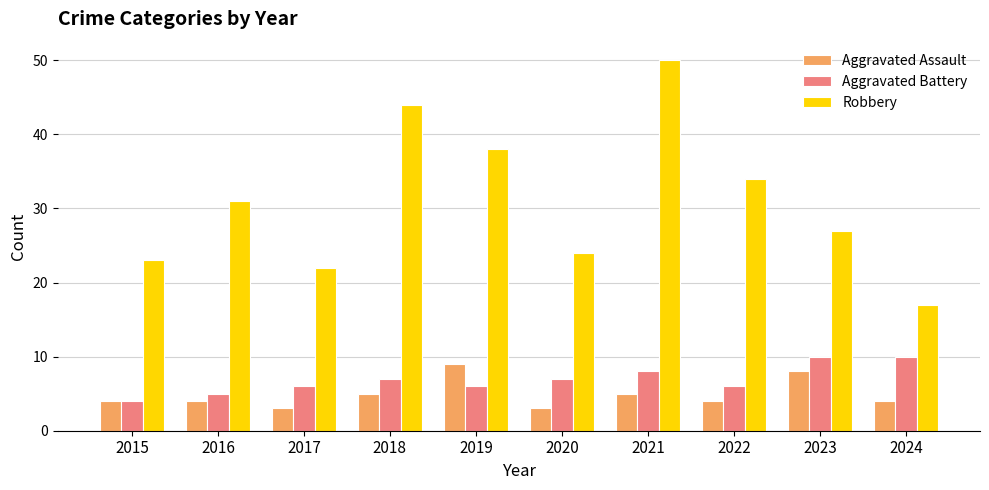

What is the difference between the maximum and second lowest values in the Robbery series?

28